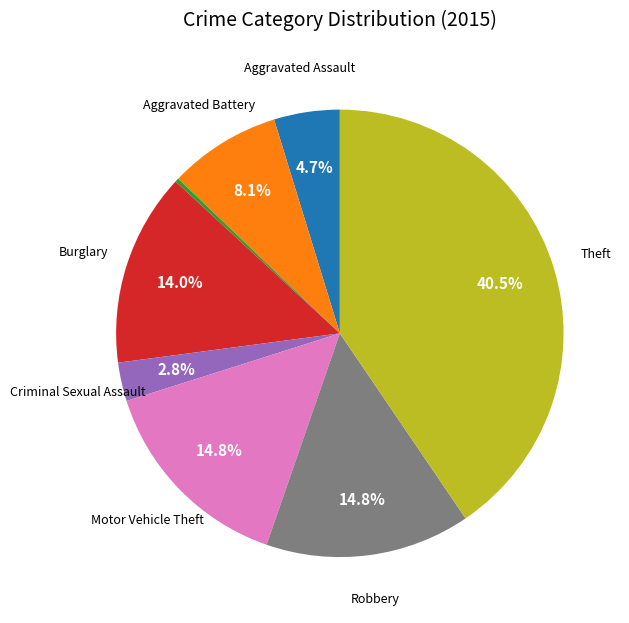

Is there a majority slice in this chart?

No